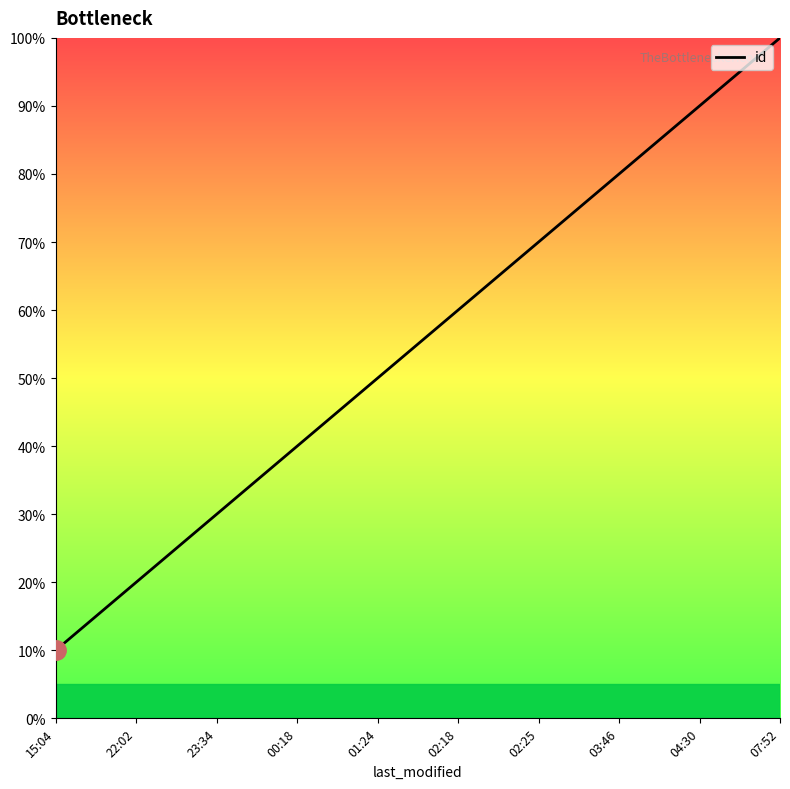

What is the label of the 4th point from the right?

02:25